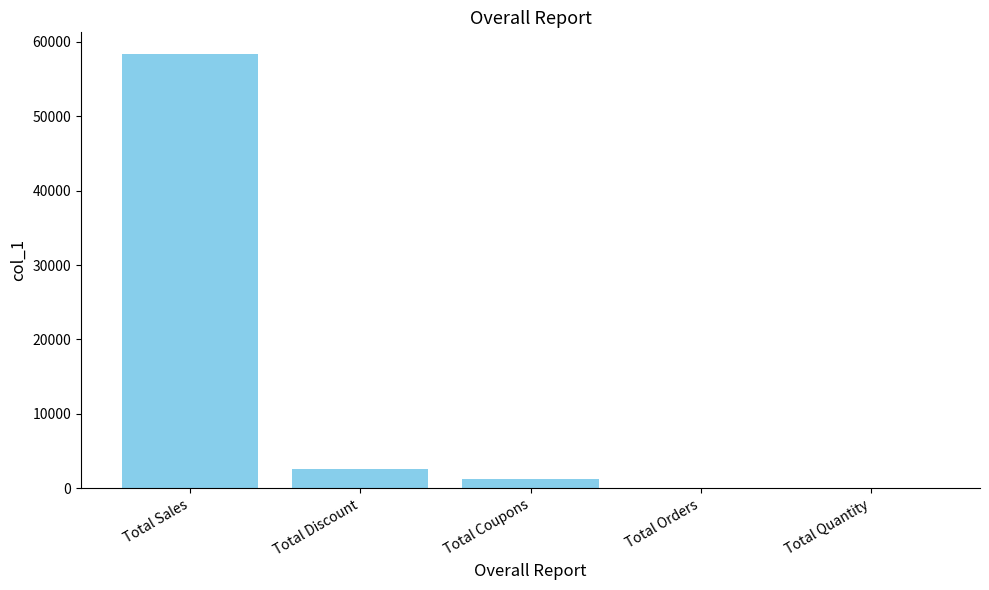

At which label is the value closest to 29199?

Total Discount